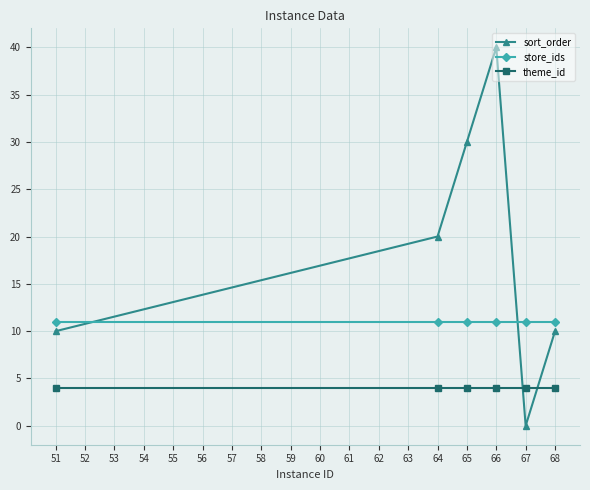

Between which two adjacent categories do sort_order and theme_id first intersect?

66 and 67